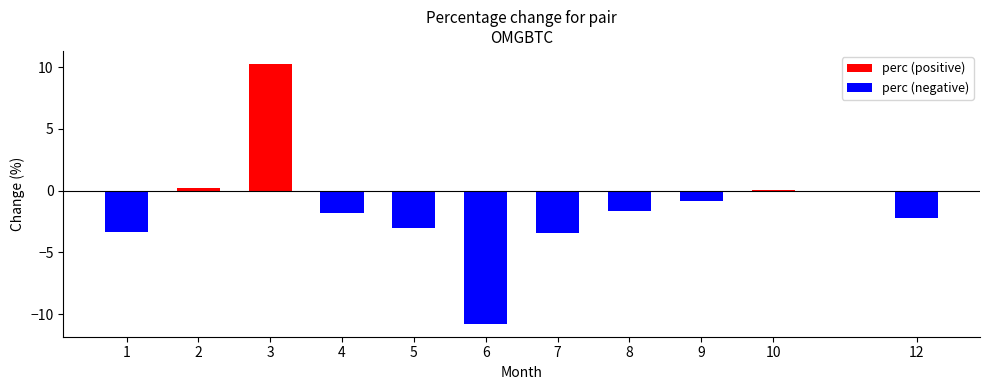

How many values are below zero?

8